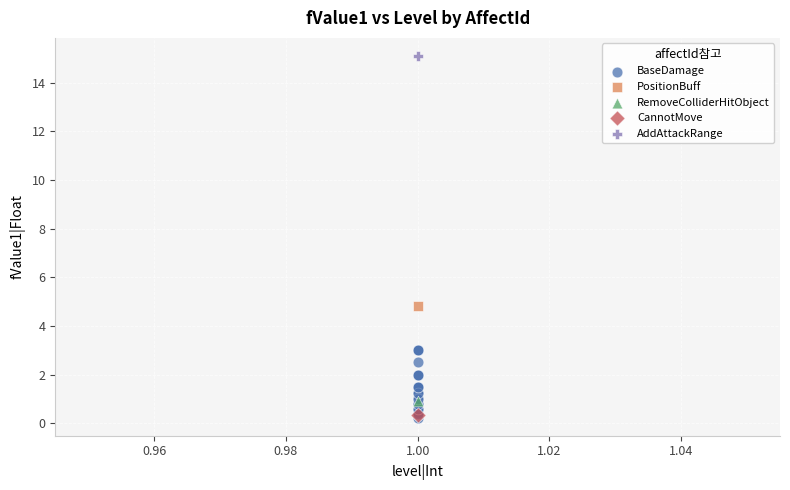

What are all the series names shown in the legend?

BaseDamage, PositionBuff, RemoveColliderHitObject, CannotMove, AddAttackRange